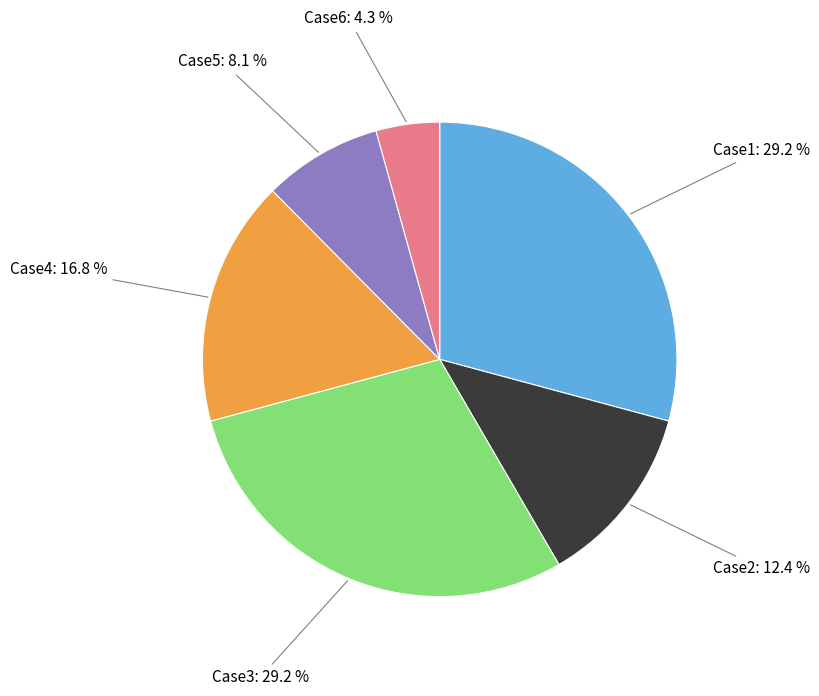

Is Case3 the majority of the pie?

No